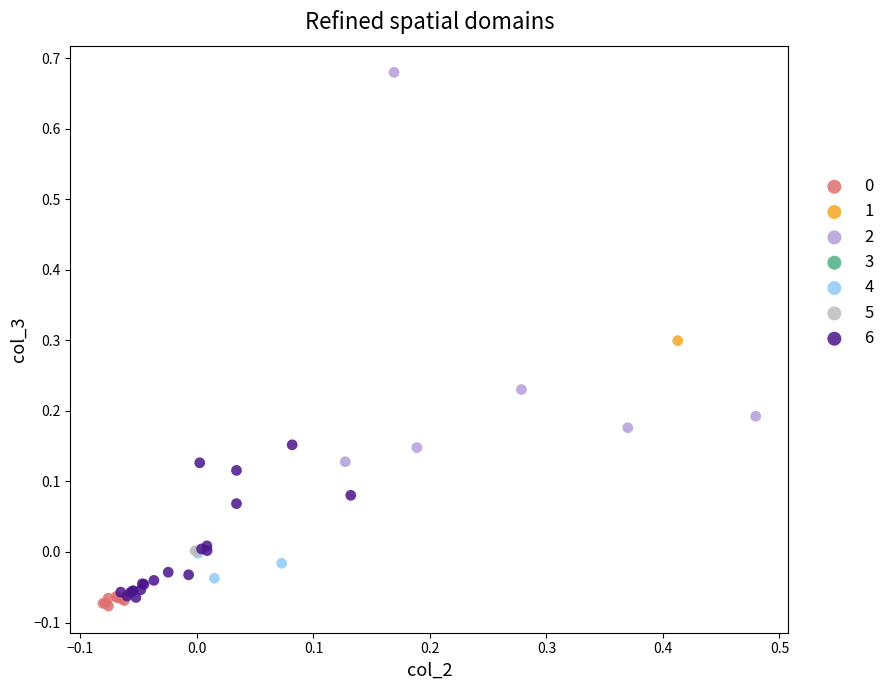

Which series reaches the maximum Y coordinate?

2